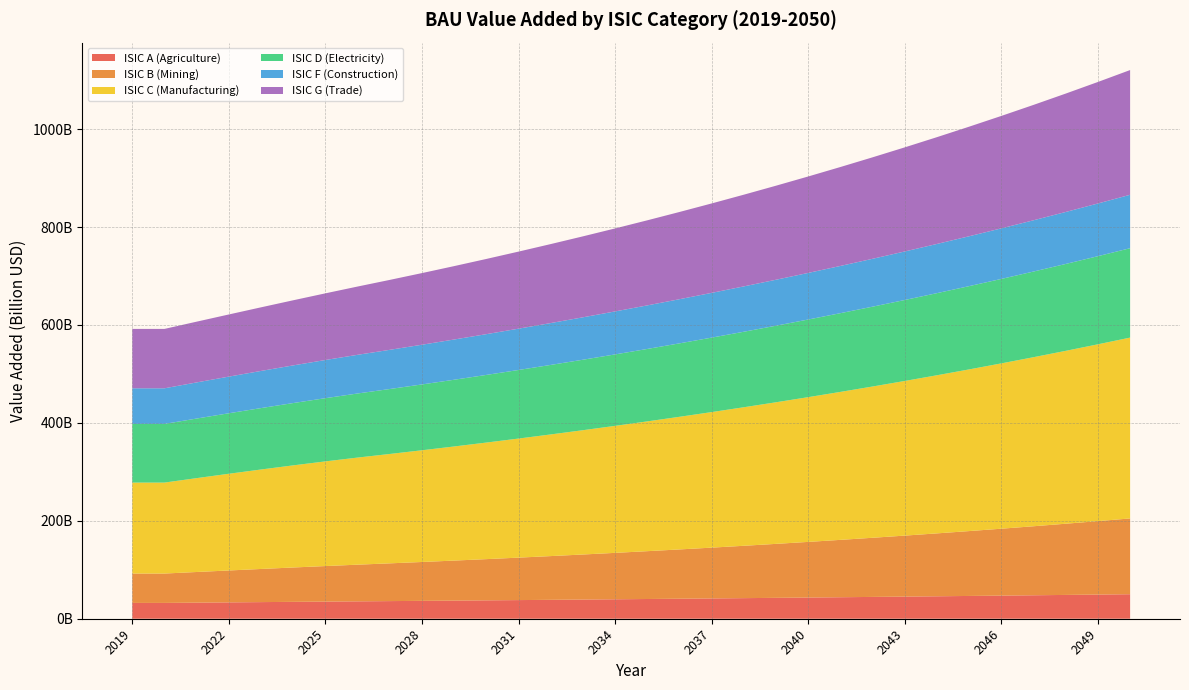

Reading left to right, extract all data points from this chart.

ISIC A (Agriculture): 32299200000	32299200000	32855800000	33404800000	33945300000	34476300000	34996900000	35506100000	36002900000	36508100000	37021900000	37544300000	38075600000	38615900000	39165300000	39724100000	40292200000	40870000000	41457600000	42055100000	42662700000	43280500000	43908900000	44547800000	45197600000	45858400000	46530300000	47213600000	47908500000	48615100000	49333700000	50064400000
ISIC B (Mining): 59983300000	59983300000	62582400000	65158900000	67696200000	70177100000	72584100000	74899700000	77106300000	79387900000	81747000000	84186400000	86708700000	89316800000	92013500000	94801900000	97685200000	100666000000	103749000000	106937000000	110232000000	113640000000	117164000000	120807000000	124575000000	128470000000	132498000000	136663000000	140970000000	145423000000	150027000000	154788000000
ISIC C (Manufacturing): 185794000000	185794000000	191725000000	197521000000	203152000000	208586000000	213791000000	218735000000	223389000000	228159000000	233049000000	238061000000	243199000000	248465000000	253863000000	259395000000	265067000000	270880000000	276839000000	282946000000	289207000000	295624000000	302202000000	308944000000	315856000000	322940000000	330201000000	337644000000	345273000000	353093000000	361109000000	369325000000
ISIC D (Electricity): 119808000000	119808000000	121696000000	123571000000	125430000000	127271000000	129092000000	130890000000	132664000000	134468000000	136300000000	138163000000	140057000000	141982000000	143938000000	145927000000	147948000000	150003000000	152091000000	154213000000	156371000000	158564000000	160793000000	163058000000	165361000000	167702000000	170081000000	172499000000	174957000000	177455000000	179995000000	182576000000
ISIC F (Construction): 72751600000	72751600000	73791600000	74833000000	75875100000	76917400000	77959300000	79000300000	80039600000	81095500000	82168400000	83258400000	84365900000	85491000000	86634200000	87795700000	88975700000	90174600000	91392800000	92630400000	93887800000	95165300000	96463300000	97782000000	99121800000	100483000000	101866000000	103271000000	104699000000	106149000000	107623000000	109120000000
ISIC G (Trade): 121290000000	121290000000	124071000000	126944000000	129913000000	132982000000	136154000000	139434000000	142825000000	146314000000	149905000000	153599000000	157401000000	161313000000	165339000000	169481000000	173743000000	178129000000	182642000000	187287000000	192065000000	196983000000	202043000000	207249000000	212607000000	218120000000	223793000000	229630000000	235637000000	241818000000	248178000000	254723000000